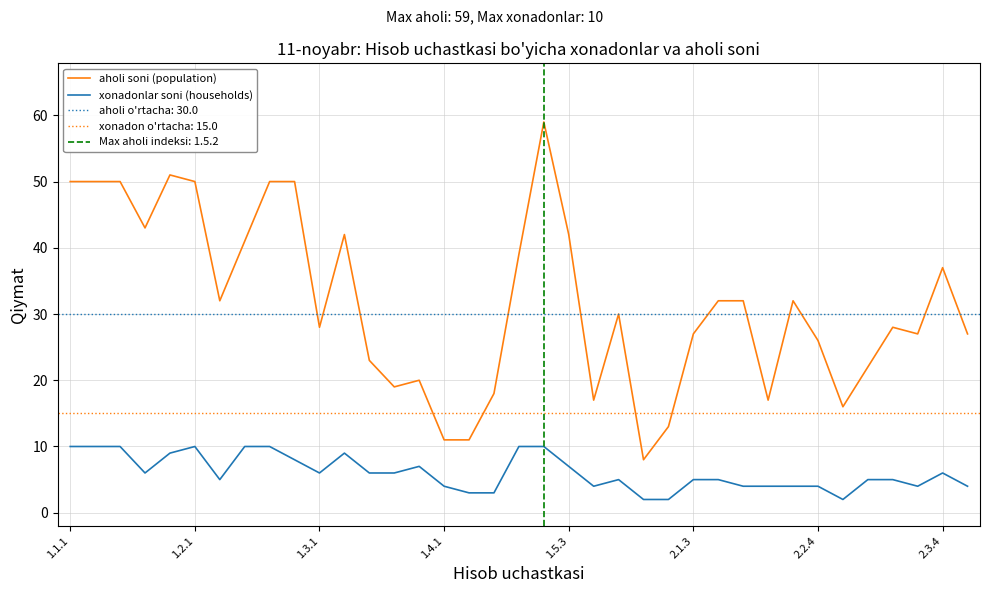

True or false: xonadonlar soni (households) and aholi soni (population) cross at least once.

False